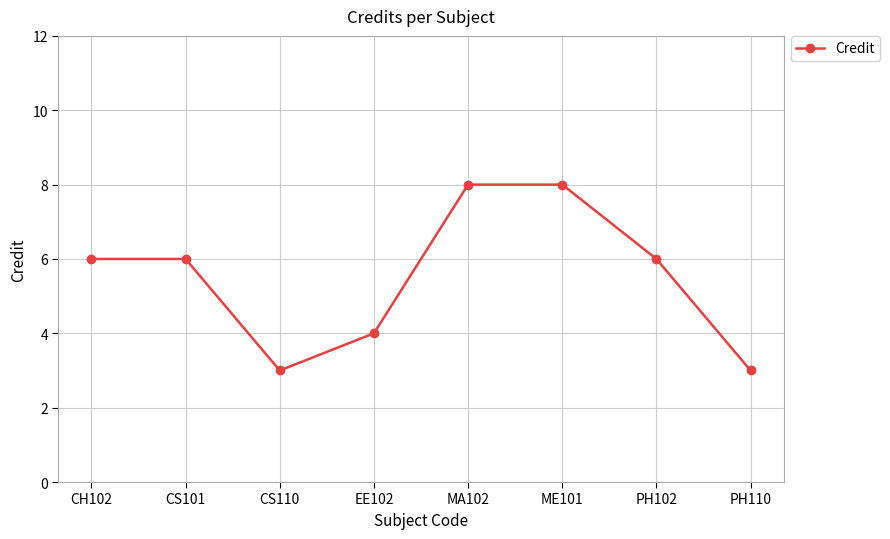

Reading right to left, list all the values displayed in this chart.

PH110=3	PH102=6	ME101=8	MA102=8	EE102=4	CS110=3	CS101=6	CH102=6